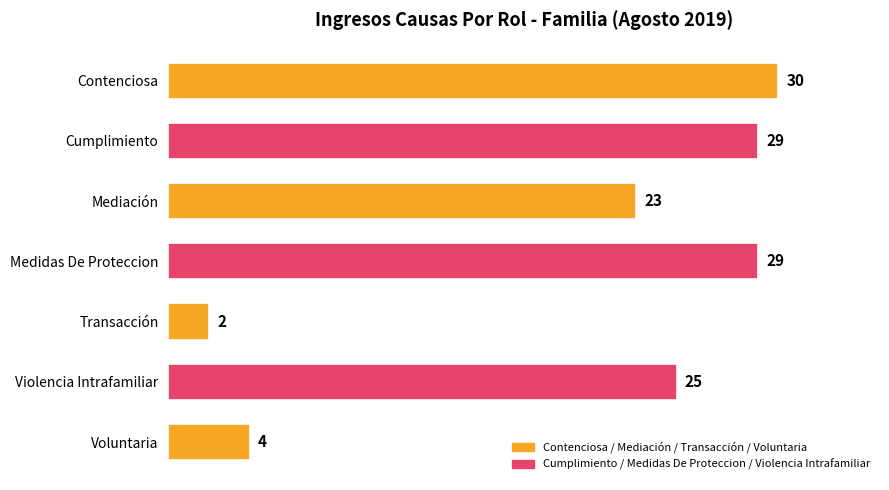

At which category does the chart reach its minimum across all series?

Transacción